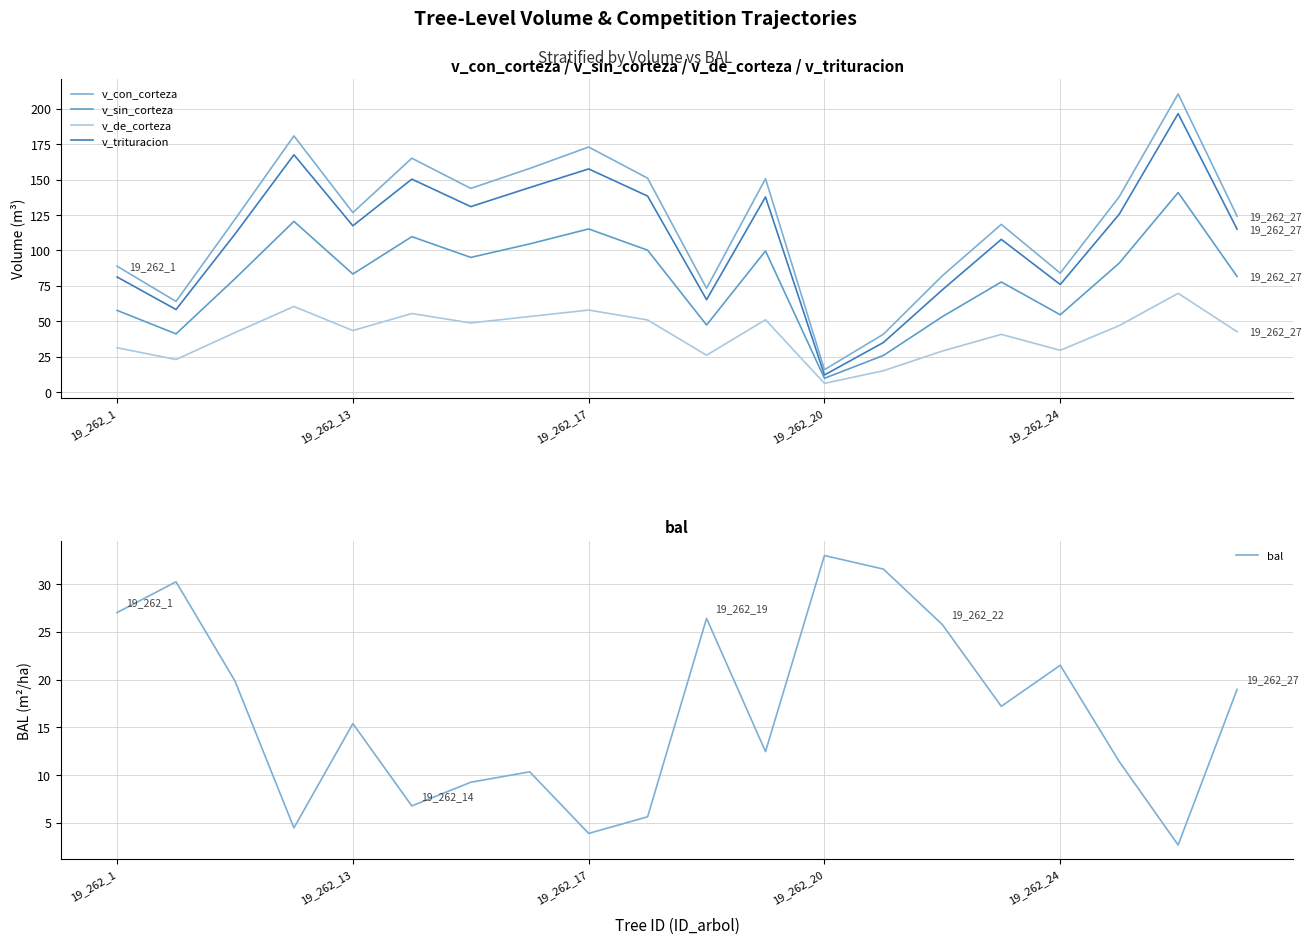

What is the greatest value displayed?

210.5